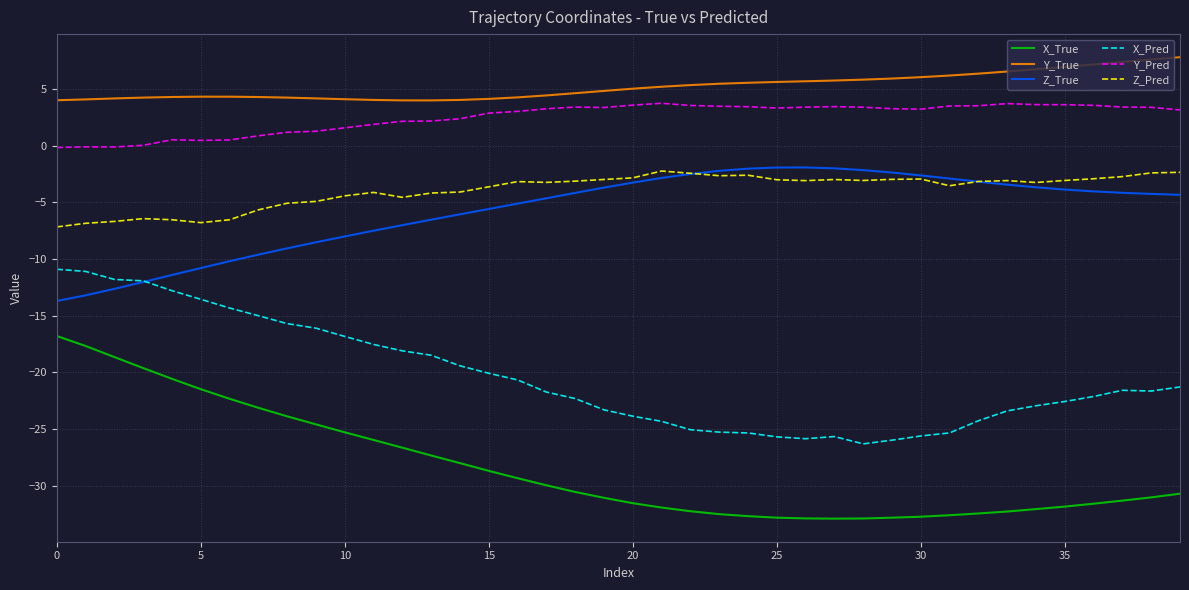

What is the maximum value for Y_Pred?

3.7